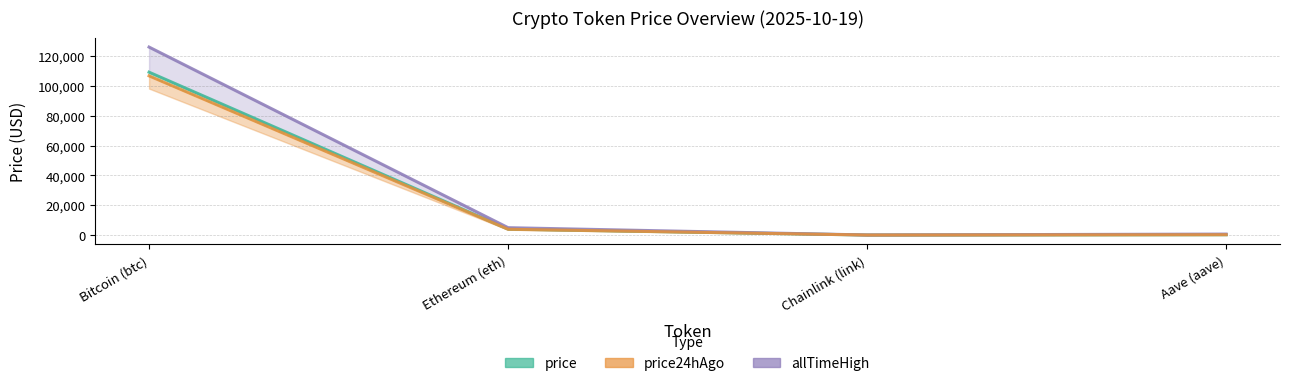

True or false: allTimeHigh and price24hAgo intersect in this chart.

False